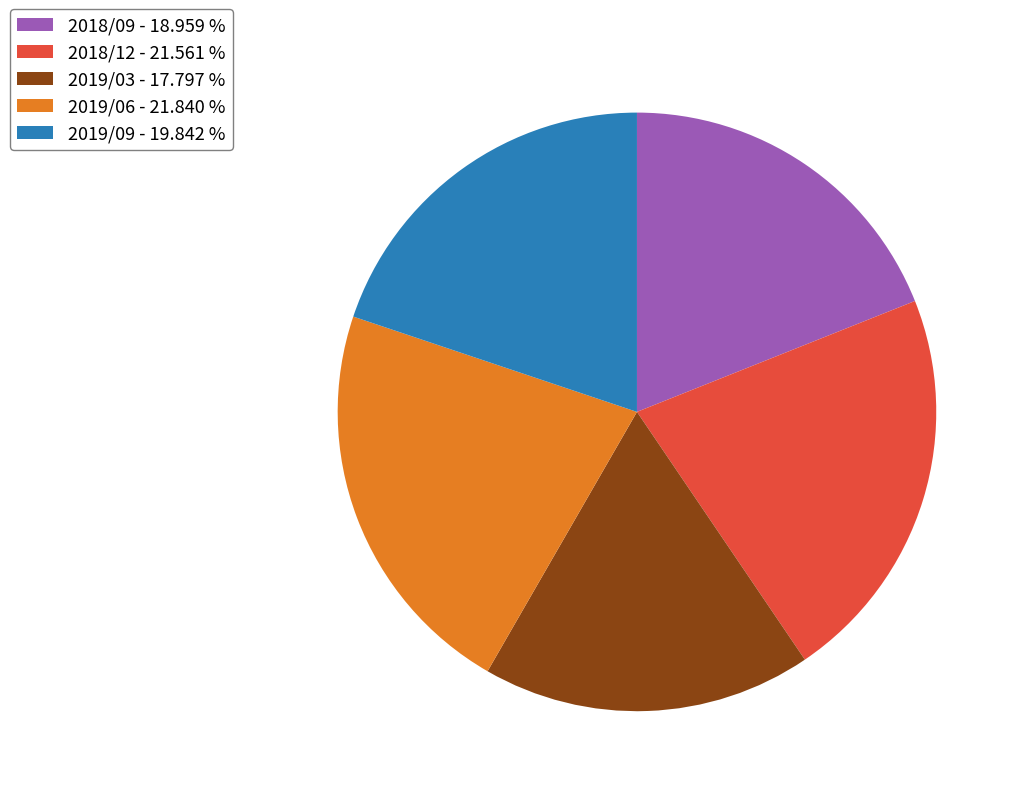

Between 2018/09 and 2019/09, which is larger?

2019/09